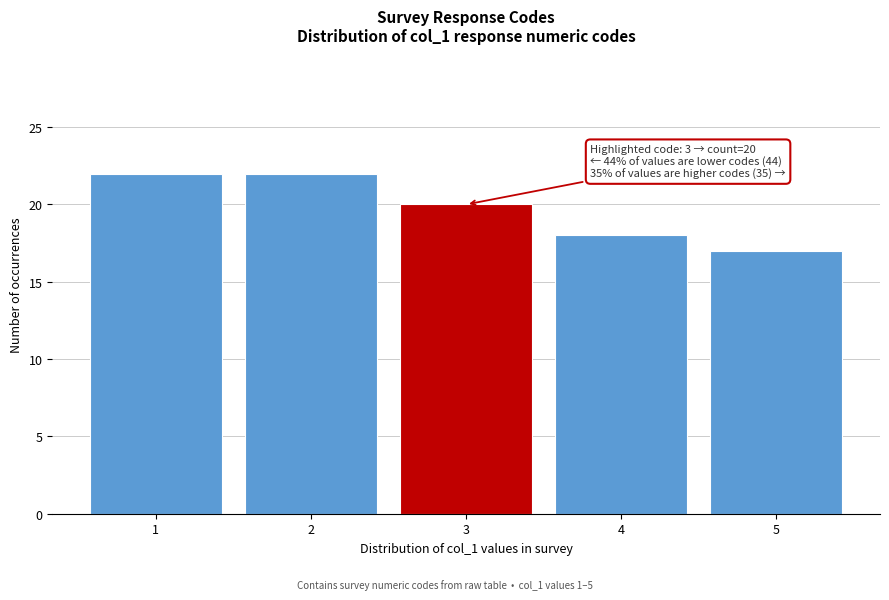

Reading left to right, list all the values displayed in this chart.

22	22	20	18	17